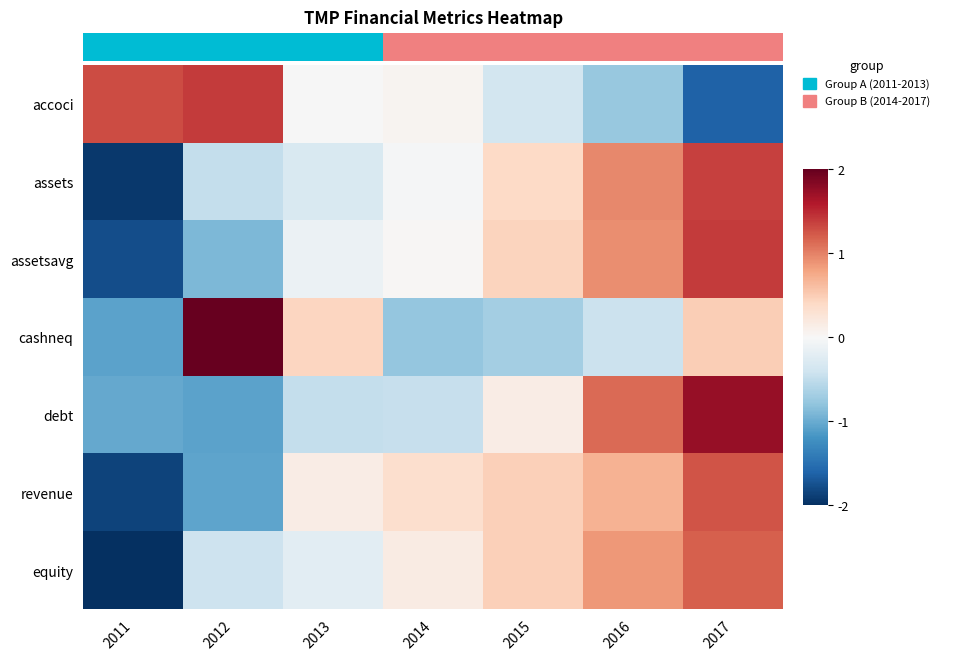

Rank the series by their maximum value, from lowest to highest.

equity, revenue, assets, assetsavg, accoci, debt, cashneq